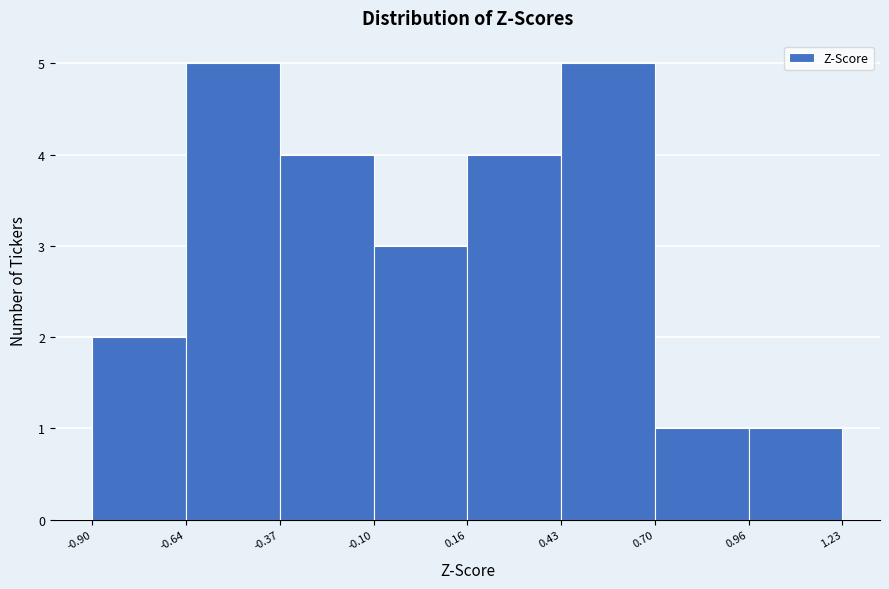

Reading left to right, transcribe this chart: for each bar, give the range it covers on the x-axis and its height. The values are not printed on the chart, so give them approximately, as read against the axis.

-0.90 to -0.64: 2
-0.64 to -0.37: 5
-0.37 to -0.10: 4
-0.10 to 0.16: 3
0.16 to 0.43: 4
0.43 to 0.70: 5
0.70 to 0.96: 1
0.96 to 1.23: 1